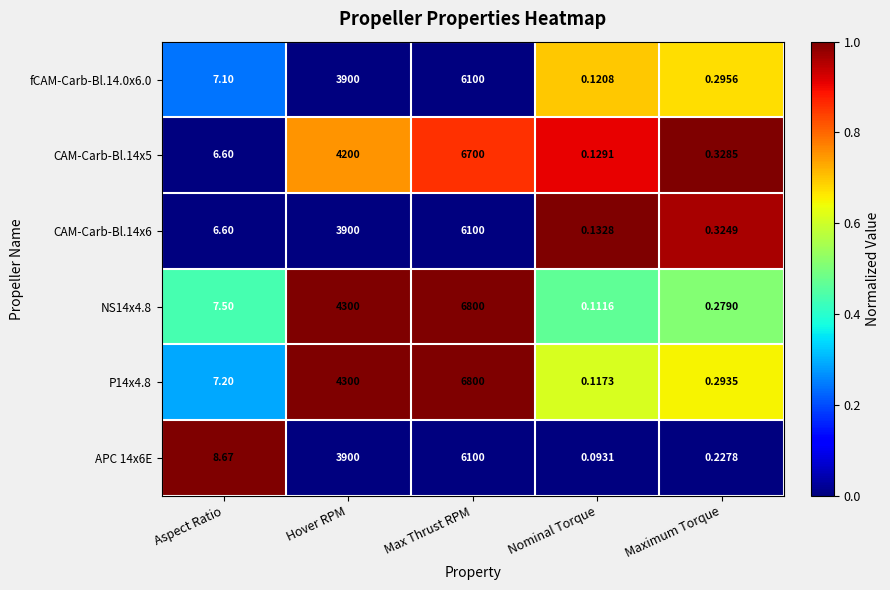

Where is CAM-Carb-Bl.14x5 nearest to the value 3350?

Hover RPM